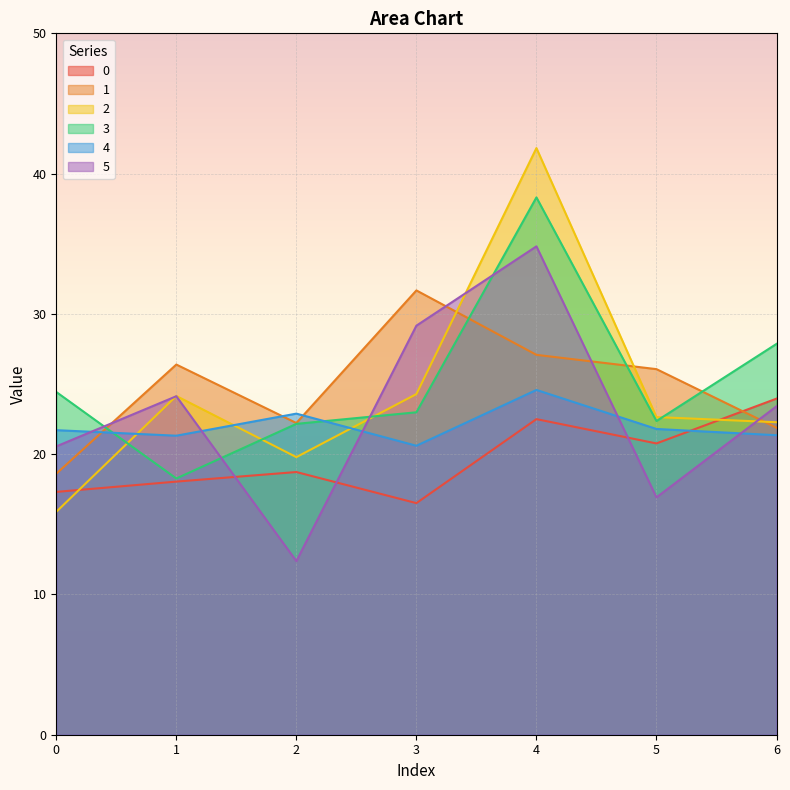

True or false: 2 has a value of 15.9 at 0.

True